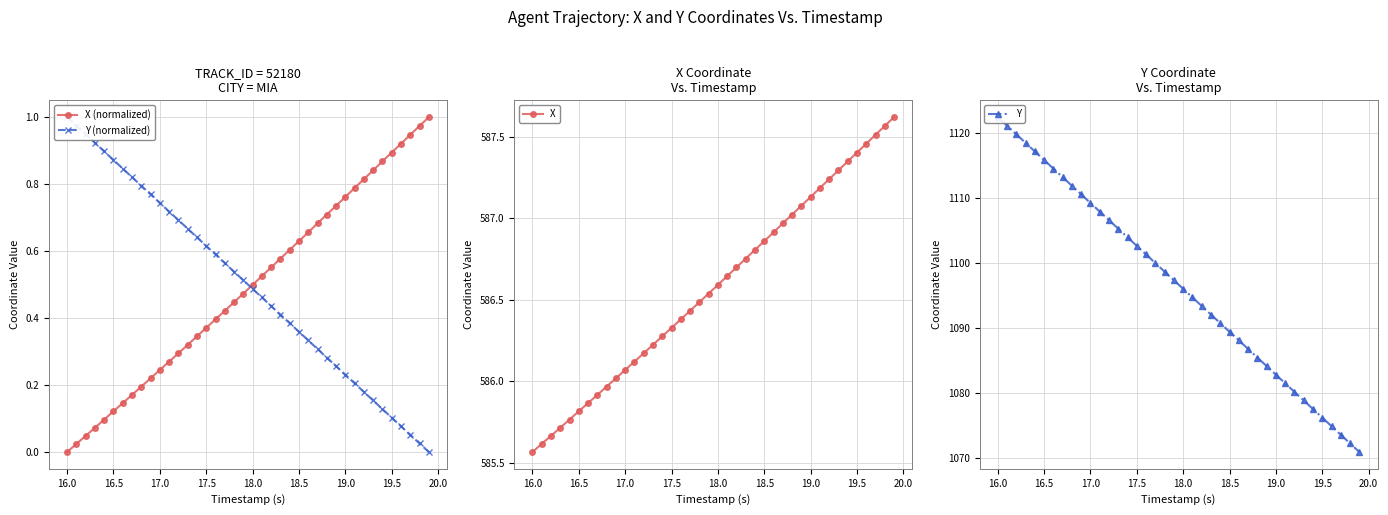

List the series in order of their peak value, highest first.

Y, X, X (normalized), Y (normalized)